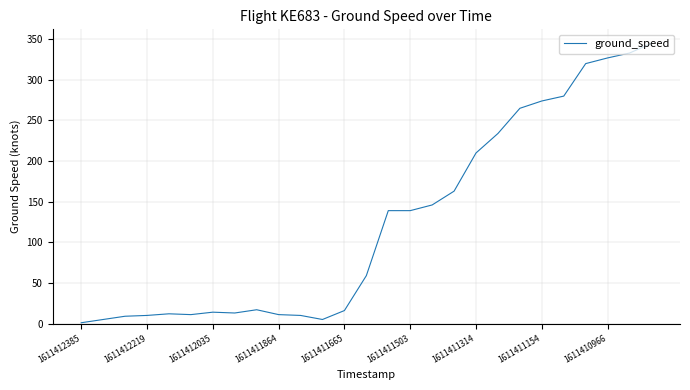

What is the maximum value shown in the chart?

345